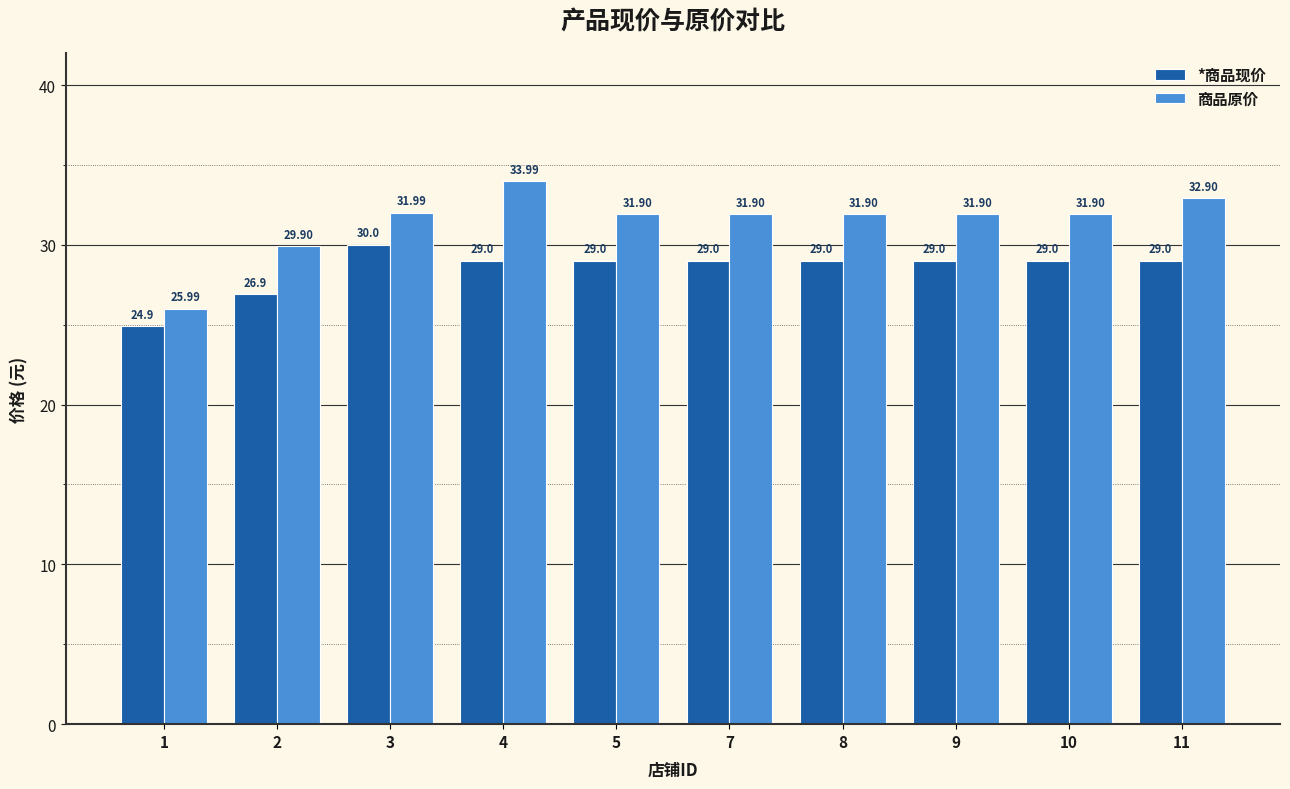

True or false: 商品原价 has a value of 55.1 at 9.

False